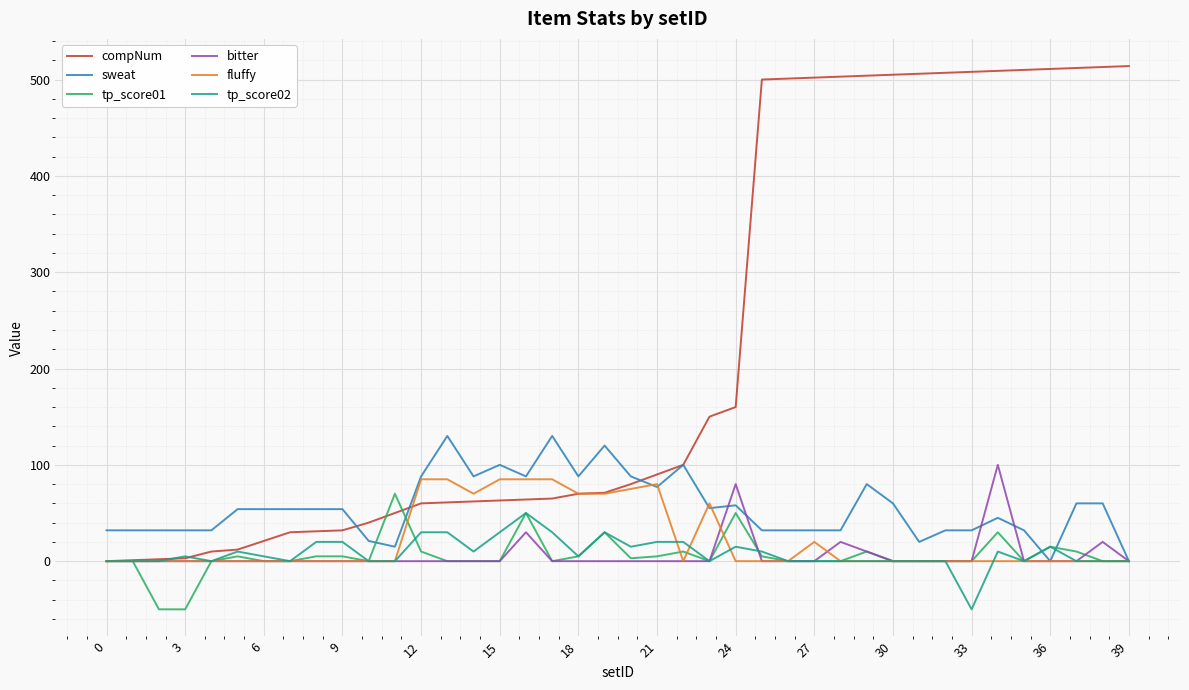

Which series has the widest spread of values?

compNum